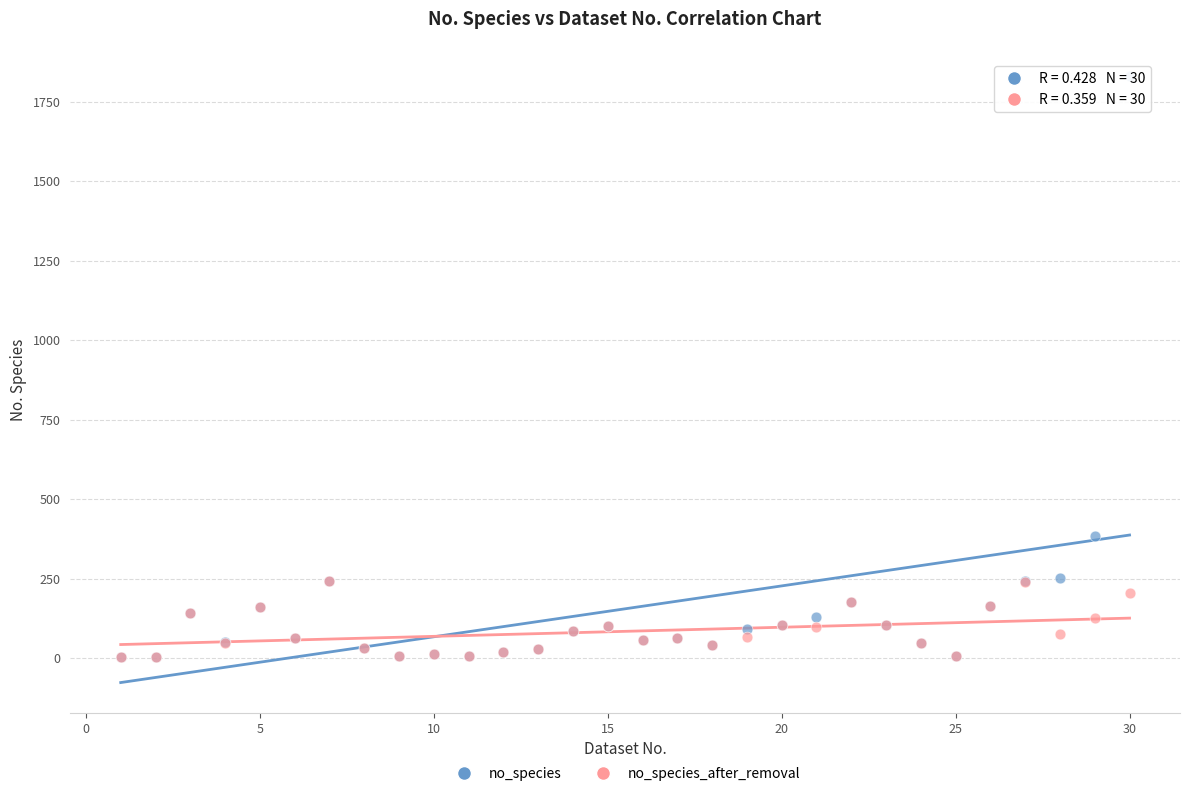

In the no_species series, what Y value is closest to 917?

384